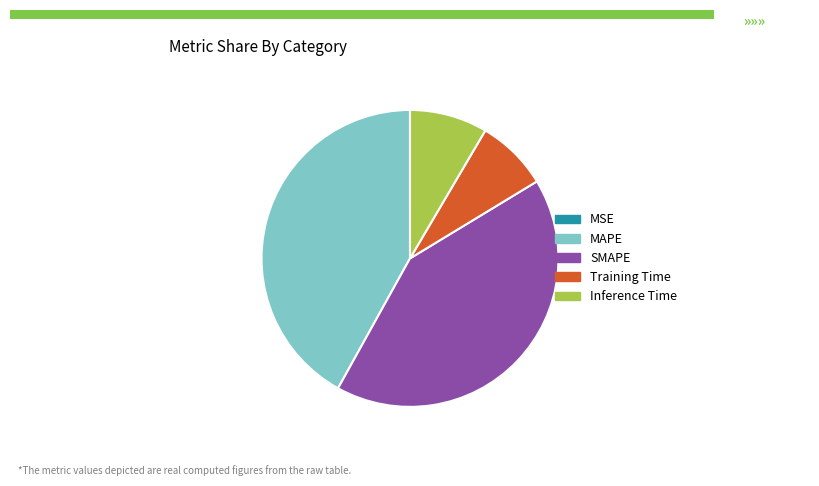

True or false: Inference Time accounts for 3% of the total.

False